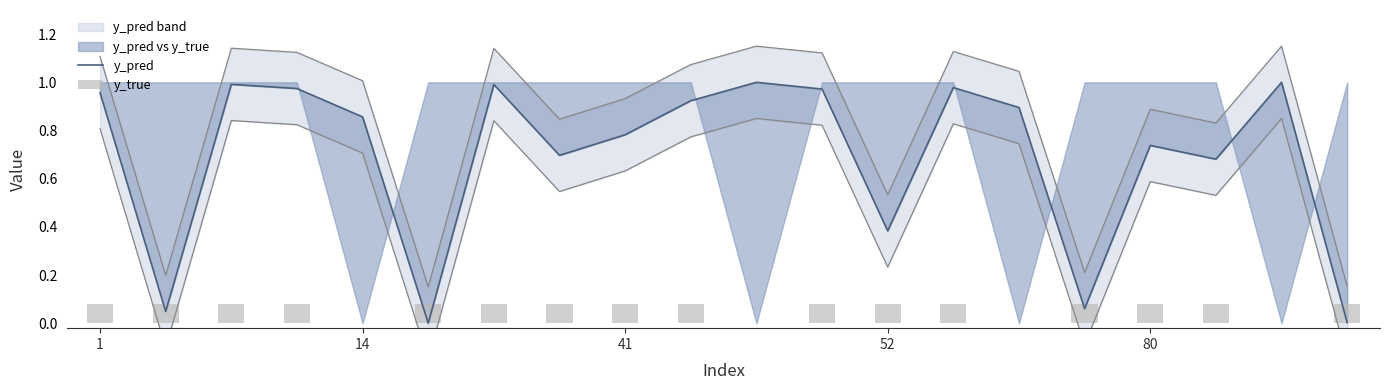

What is the average value of the y_pred series?

0.7